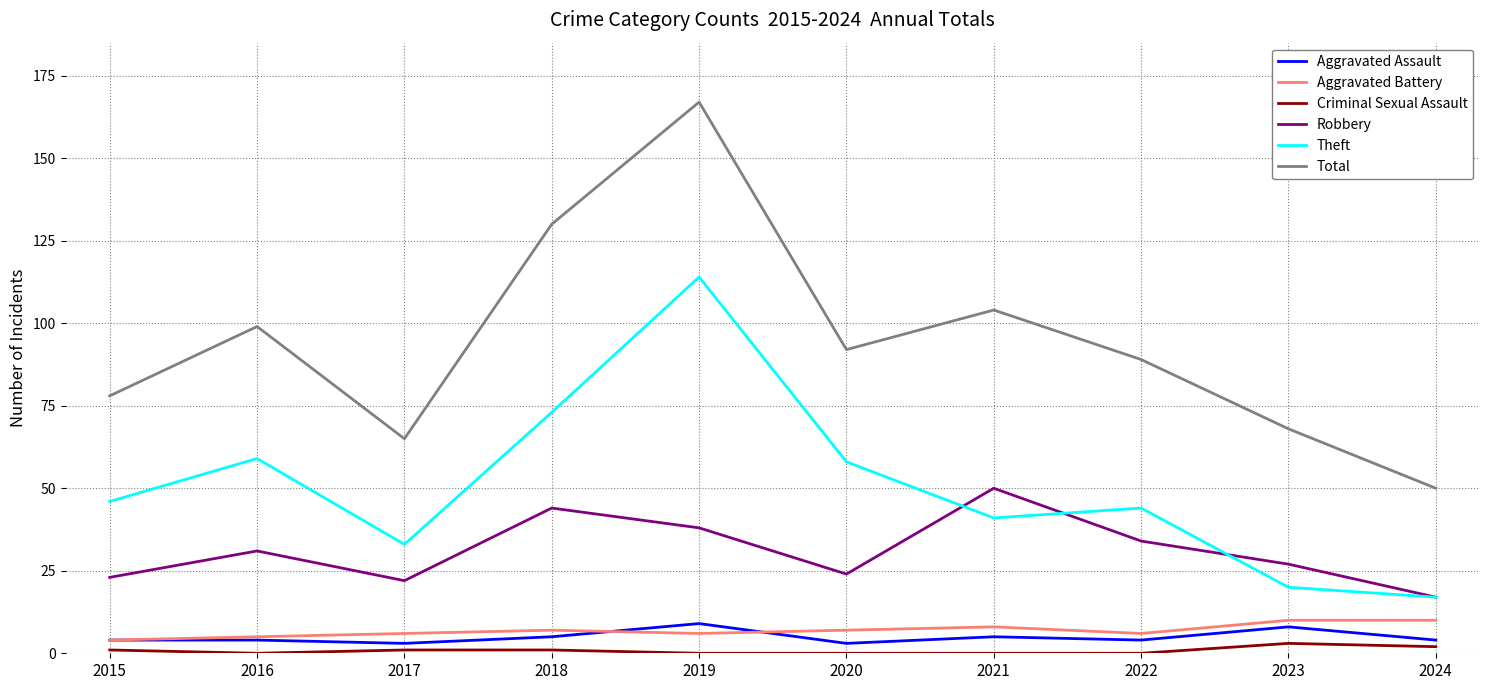

What is the approximate value of Theft at 2022?

44